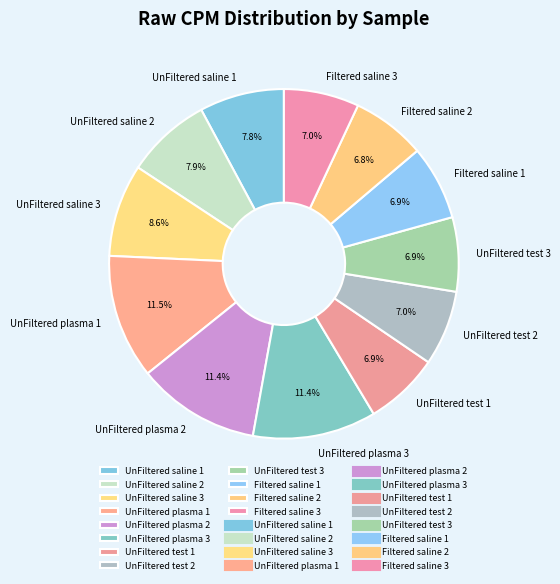

Does Filtered saline 3 account for over 50% of the chart?

No